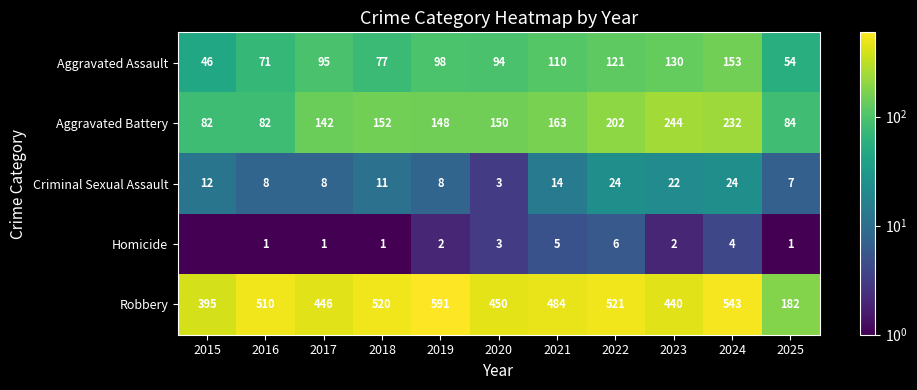

Which label corresponds to the largest value in the chart?

2019